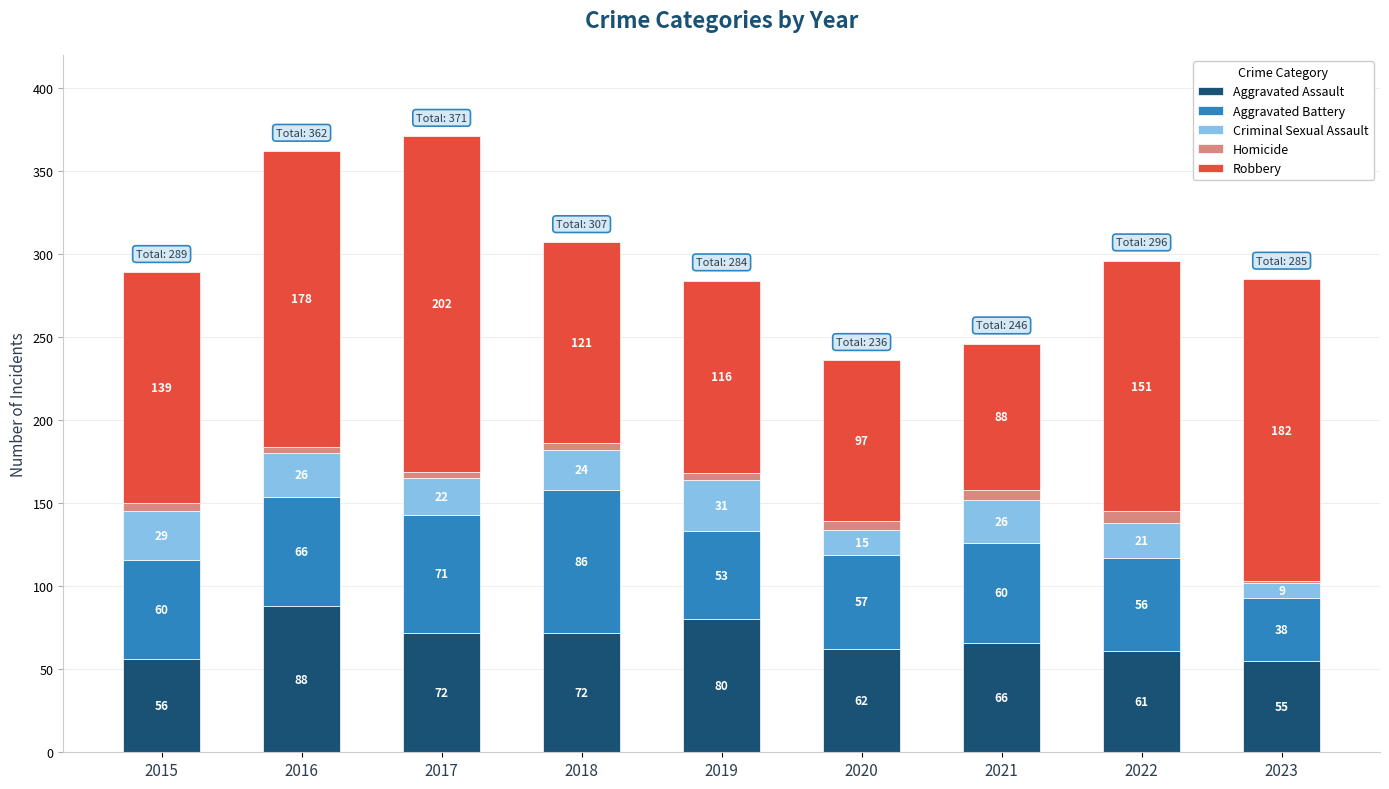

How many series are shown in this chart?

5